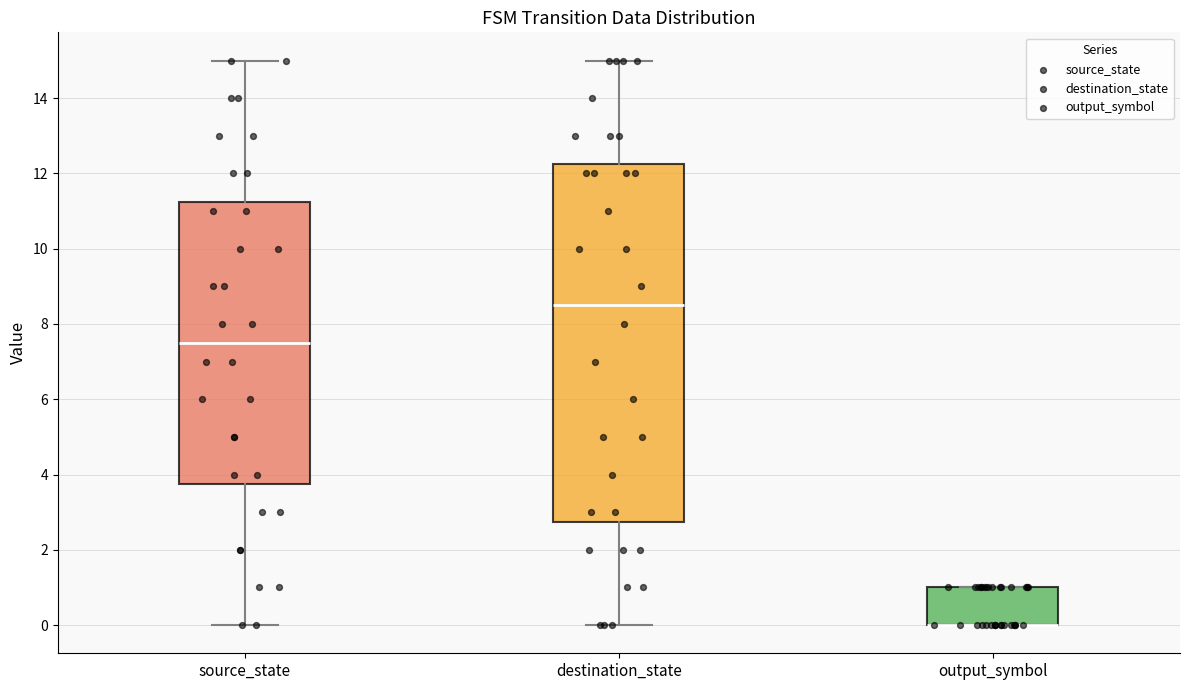

Reading left to right, read every box against the y-axis: the position of its median line, the range the box covers, and the ends of its whiskers. The values are not printed on the chart, so give them approximately, as read against the axis.

source_state: median 7.6, box 3.8 to 11.2, whiskers 0.0 to 15.0
destination_state: median 8.6, box 2.8 to 12.2, whiskers 0.0 to 15.0
output_symbol: median 0.0 (drawn on the box's lower edge), box 0.0 to 1.0, whiskers 0.0 to 1.0